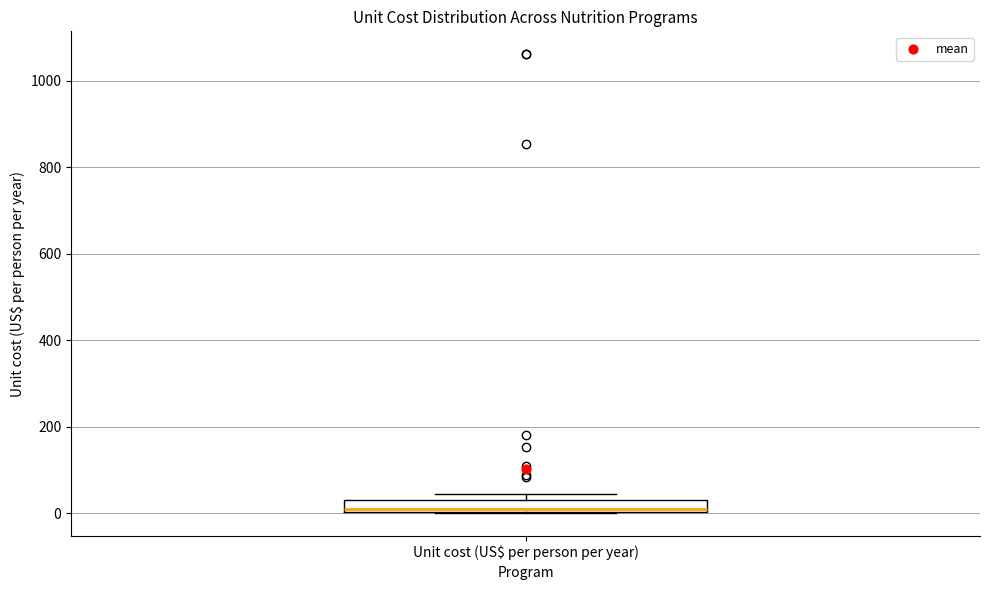

Where is the upper edge of the box for Unit cost (US$ per person per year) on the y-axis? The values are not printed on the chart, so give them approximately, as read against the axis.

40